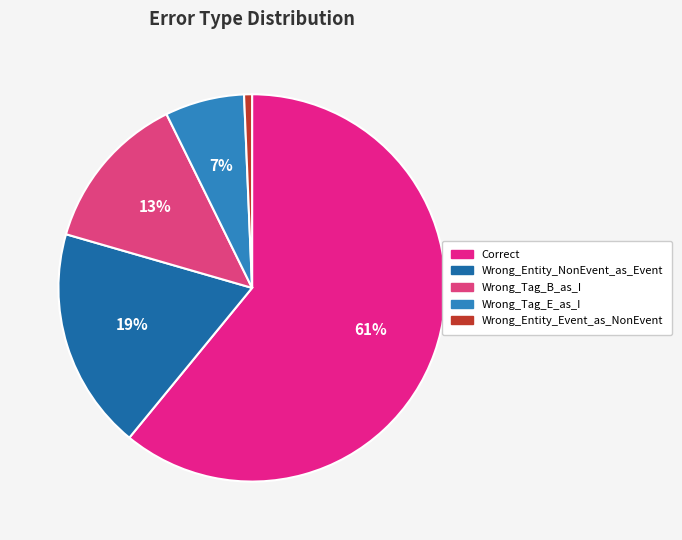

Which has a higher value, Wrong_Entity_Event_as_NonEvent or Wrong_Tag_B_as_I?

Wrong_Tag_B_as_I